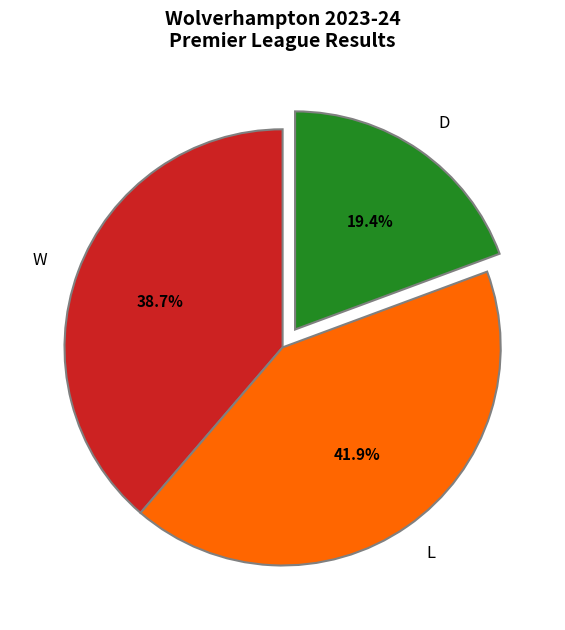

Does any single category account for the majority?

No